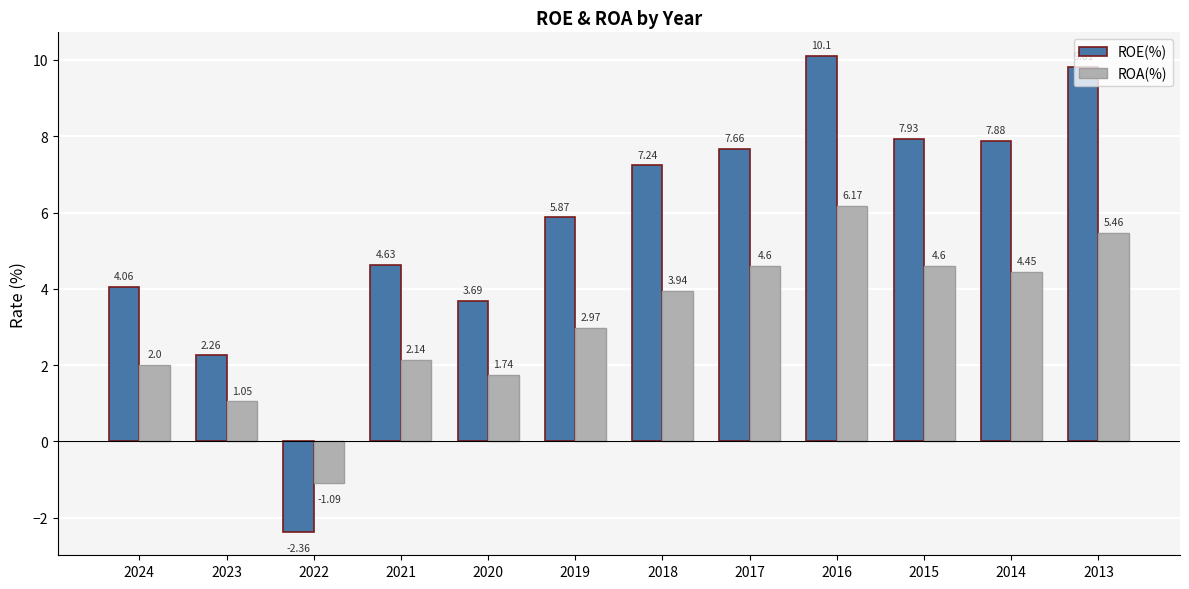

How many values in the ROE(%) series exceed 7?

6